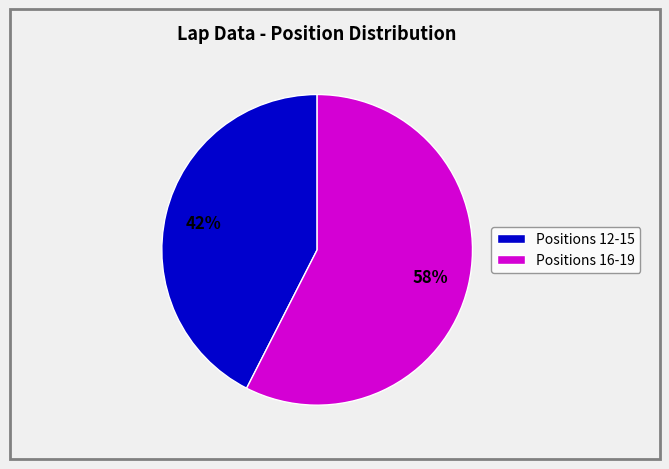

To the nearest percent, what is the average slice percentage?

50%